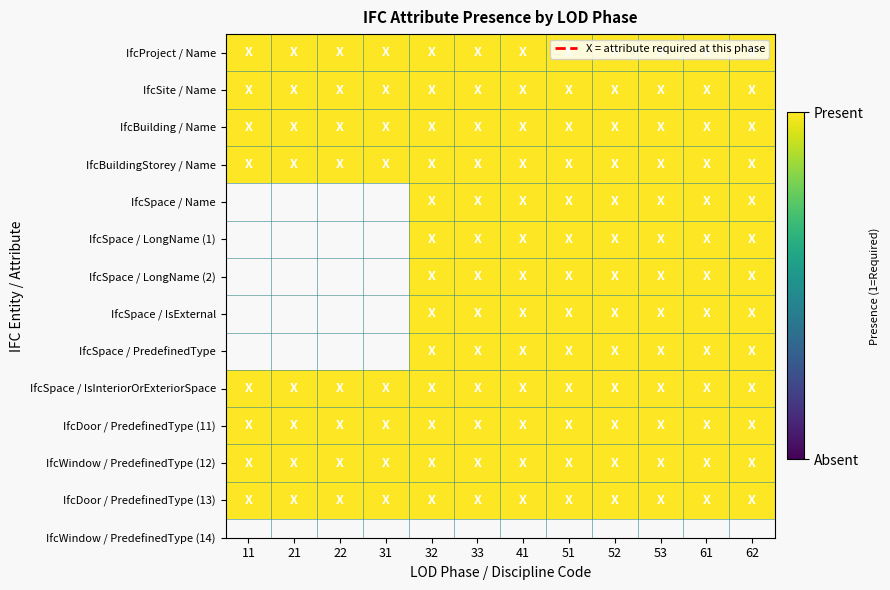

Reading left to right, list all the values displayed in this chart.

IfcProject / Name: 11=1	21=1	22=1	31=1	32=1	33=1	41=1	51=1	52=1	53=1	61=1	62=1
IfcSite / Name: 11=1	21=1	22=1	31=1	32=1	33=1	41=1	51=1	52=1	53=1	61=1	62=1
IfcBuilding / Name: 11=1	21=1	22=1	31=1	32=1	33=1	41=1	51=1	52=1	53=1	61=1	62=1
IfcBuildingStorey / Name: 11=1	21=1	22=1	31=1	32=1	33=1	41=1	51=1	52=1	53=1	61=1	62=1
IfcSpace / Name: 11=0	21=0	22=0	31=0	32=1	33=1	41=1	51=1	52=1	53=1	61=1	62=1
IfcSpace / LongName (1): 11=0	21=0	22=0	31=0	32=1	33=1	41=1	51=1	52=1	53=1	61=1	62=1
IfcSpace / LongName (2): 11=0	21=0	22=0	31=0	32=1	33=1	41=1	51=1	52=1	53=1	61=1	62=1
IfcSpace / IsExternal: 11=0	21=0	22=0	31=0	32=1	33=1	41=1	51=1	52=1	53=1	61=1	62=1
IfcSpace / PredefinedType: 11=0	21=0	22=0	31=0	32=1	33=1	41=1	51=1	52=1	53=1	61=1	62=1
IfcSpace / IsInteriorOrExteriorSpace: 11=1	21=1	22=1	31=1	32=1	33=1	41=1	51=1	52=1	53=1	61=1	62=1
IfcDoor / PredefinedType (11): 11=1	21=1	22=1	31=1	32=1	33=1	41=1	51=1	52=1	53=1	61=1	62=1
IfcWindow / PredefinedType (12): 11=1	21=1	22=1	31=1	32=1	33=1	41=1	51=1	52=1	53=1	61=1	62=1
IfcDoor / PredefinedType (13): 11=1	21=1	22=1	31=1	32=1	33=1	41=1	51=1	52=1	53=1	61=1	62=1